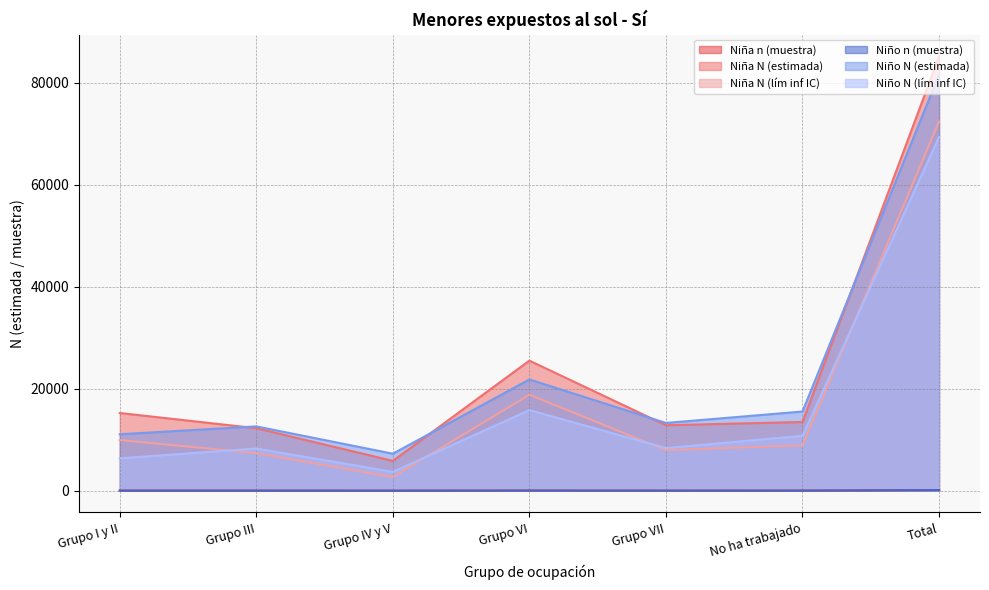

What is the difference between the maximum and minimum values in the Niño n (muestra) series?

112